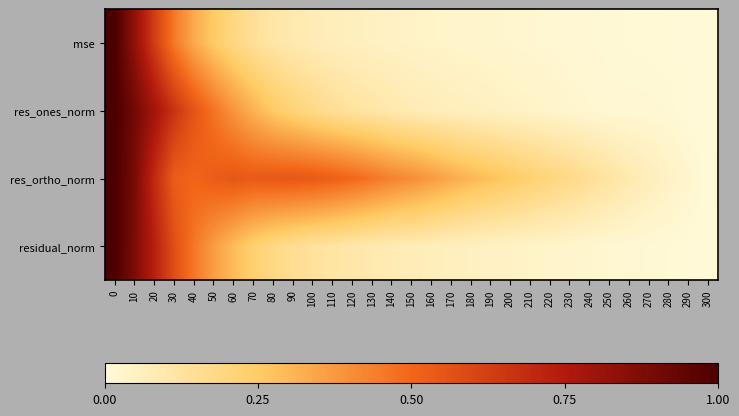

Reading left to right, extract all data points from this chart.

row_0: 1.0	0.8	0.6	0.5	0.3	0.3	0.2	0.1	0.1	0.1	0.1	0.1	0.1	0.1	0.0	0.0	0.0	0.0	0.0	0.0	0.0	0.0	0.0	0.0	0.0	0.0	0.0	0.0	0.0	0.0	0.0
row_1: 1.0	0.9	0.8	0.7	0.6	0.5	0.4	0.3	0.3	0.2	0.2	0.1	0.1	0.1	0.1	0.1	0.1	0.1	0.1	0.1	0.0	0.0	0.0	0.0	0.0	0.0	0.0	0.0	0.0	0.0	0.0
row_2: 1.0	0.9	0.7	0.5	0.5	0.5	0.5	0.5	0.5	0.5	0.5	0.5	0.5	0.5	0.4	0.4	0.4	0.3	0.3	0.3	0.3	0.2	0.2	0.2	0.1	0.1	0.1	0.1	0.0	0.0	0.0
row_3: 1.0	0.9	0.7	0.6	0.5	0.4	0.3	0.2	0.2	0.2	0.1	0.1	0.1	0.1	0.1	0.1	0.1	0.1	0.1	0.0	0.0	0.0	0.0	0.0	0.0	0.0	0.0	0.0	0.0	0.0	0.0